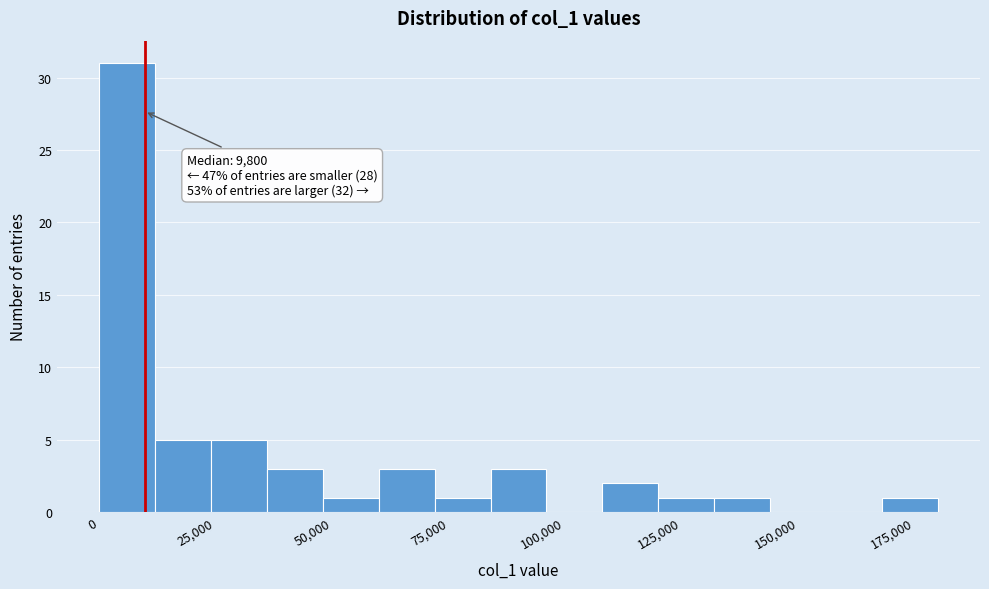

Around what value on the x-axis is the tallest bar? Give the approximate position of its centre, as read against the axis.

5000